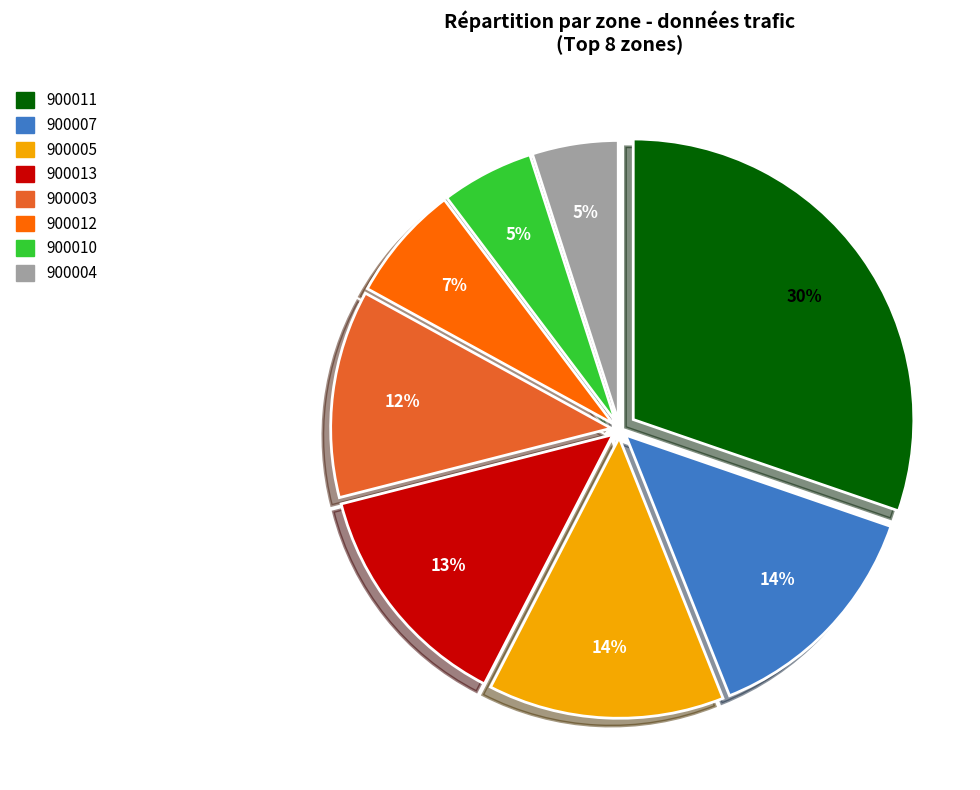

Does any single category account for the majority?

No